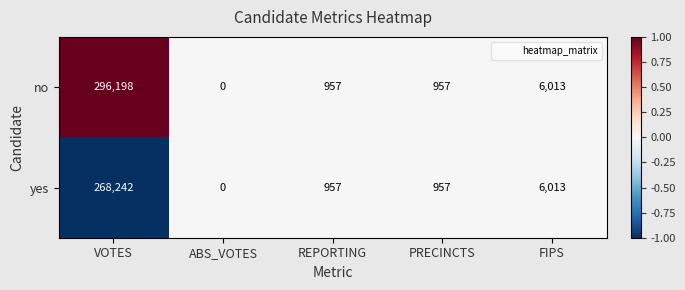

Which series has the widest spread of values?

no